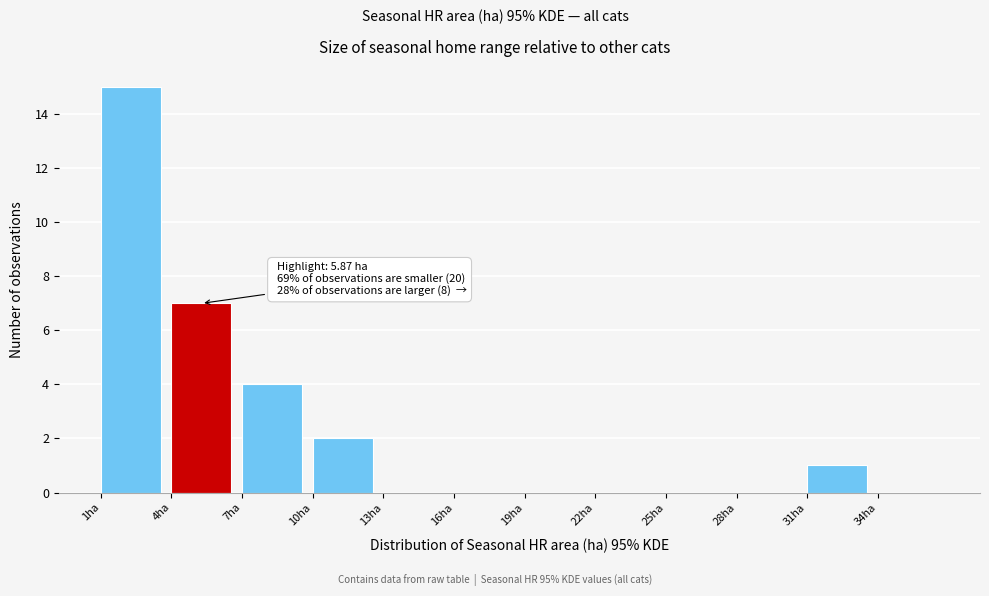

Over which range of the x-axis is the bar tallest?

1 to 4